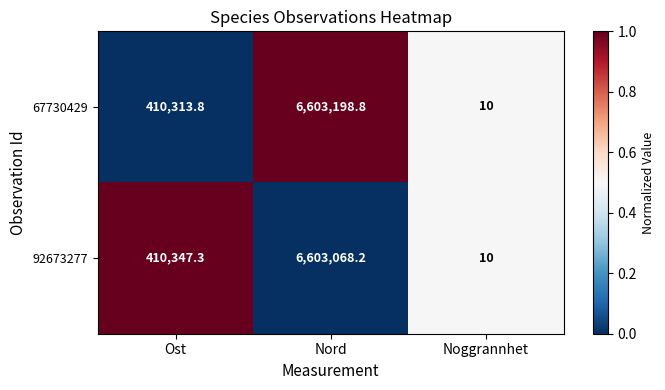

What is the spread (max minus min) of values at Nord?

130.6